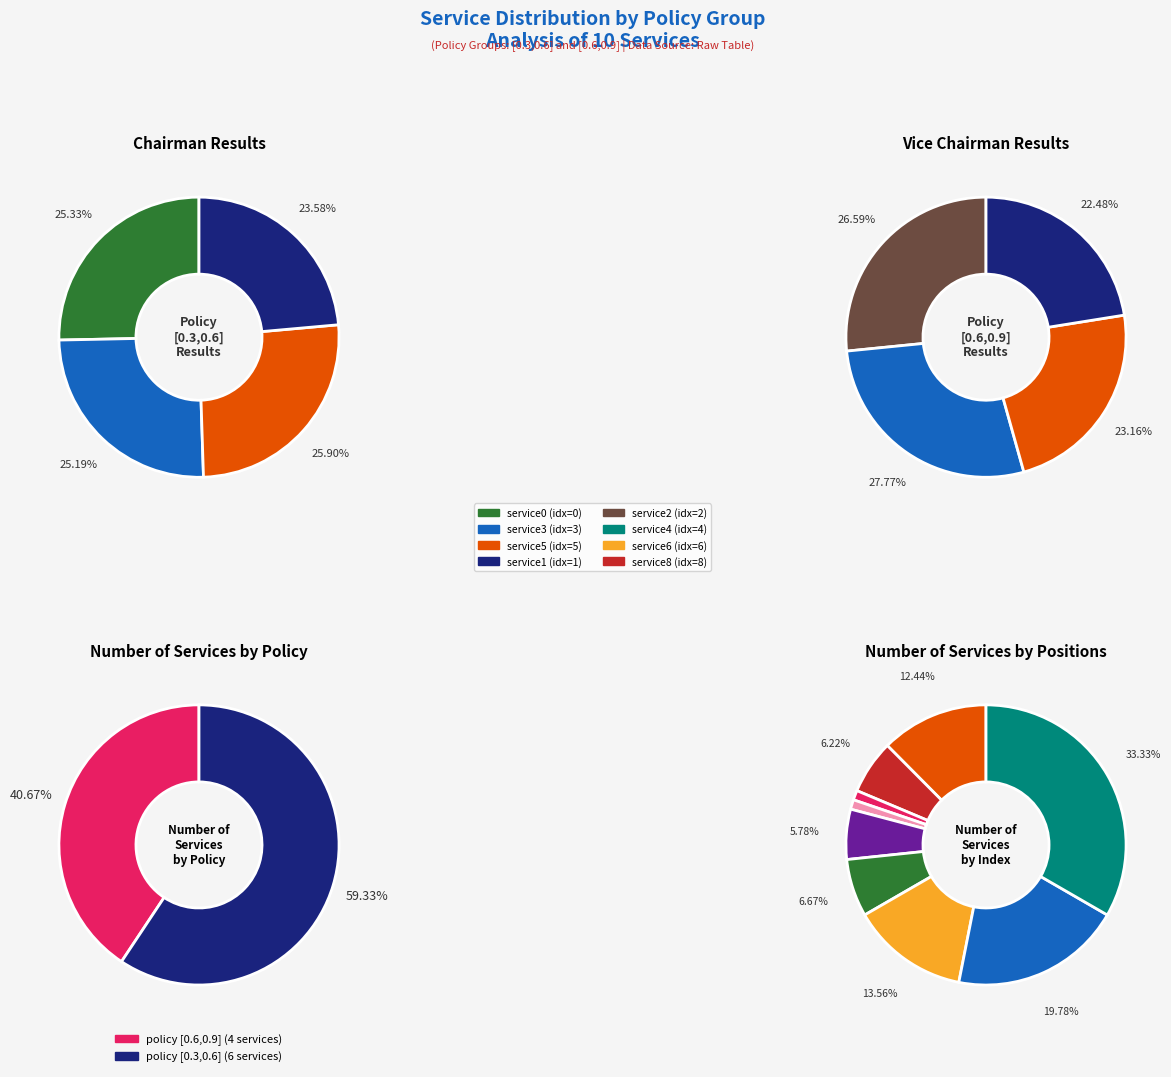

Count the number of slices in the pie.

10